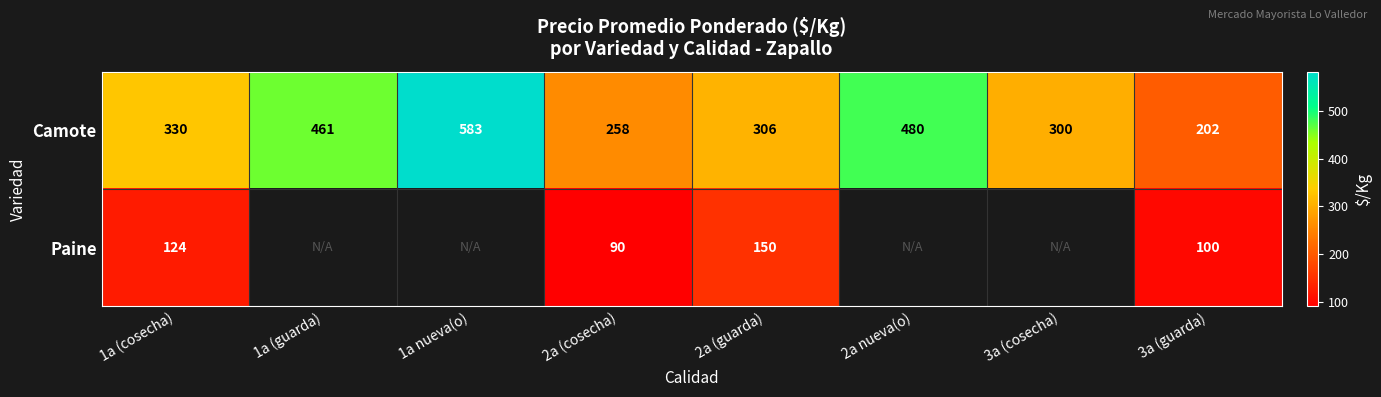

Between 3a (cosecha) and 1a nueva(o), which is larger?

1a nueva(o)